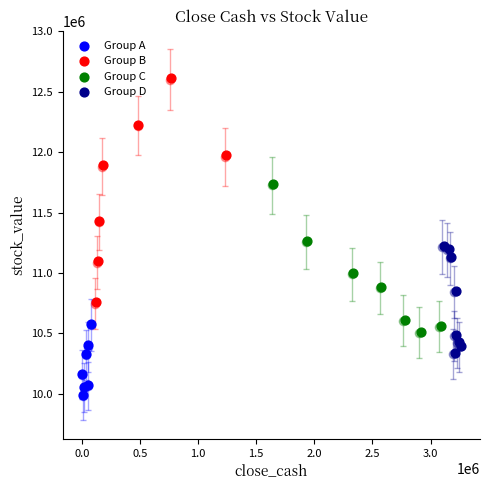

What are all the series names shown in the legend?

Group A, Group B, Group C, Group D